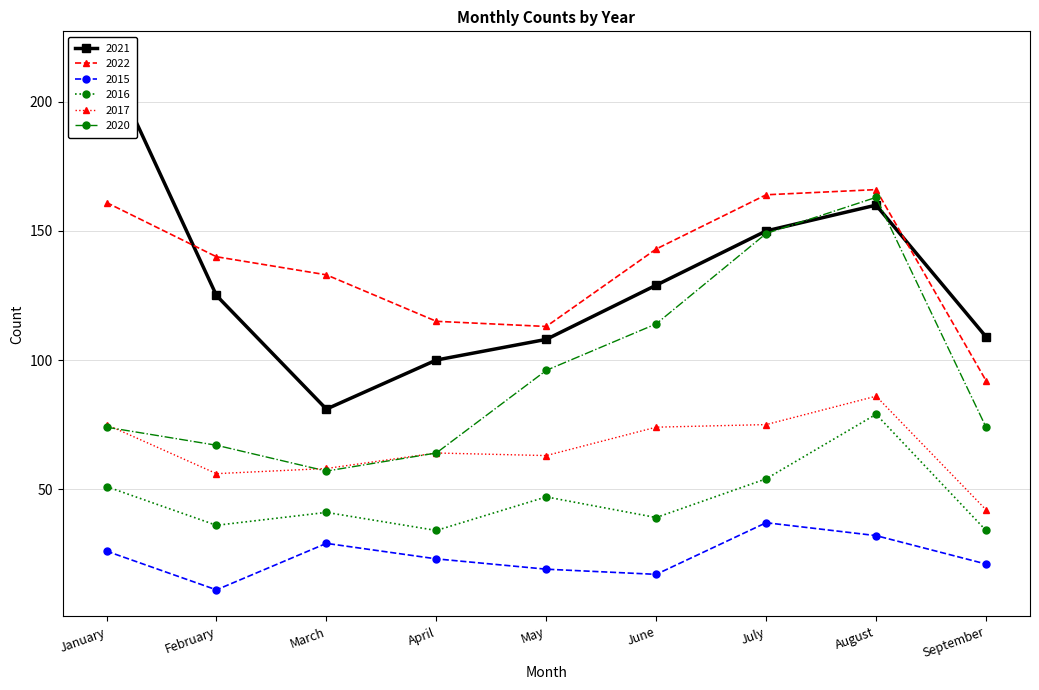

What is the difference between the second highest and minimum values in the 2017 series?

33